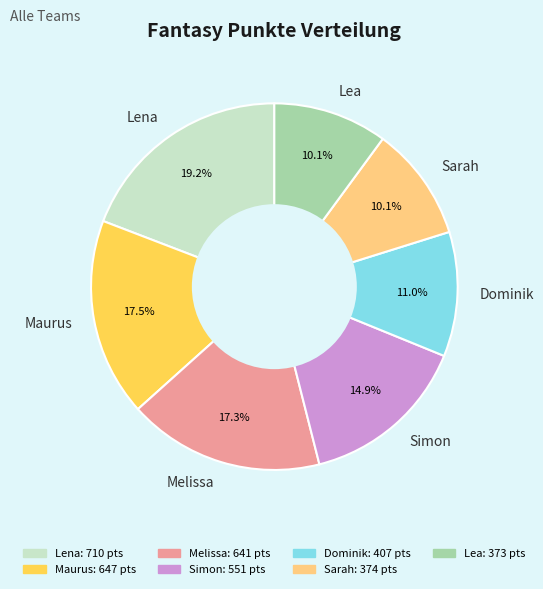

Is it true that Sarah is 24% of the pie?

False